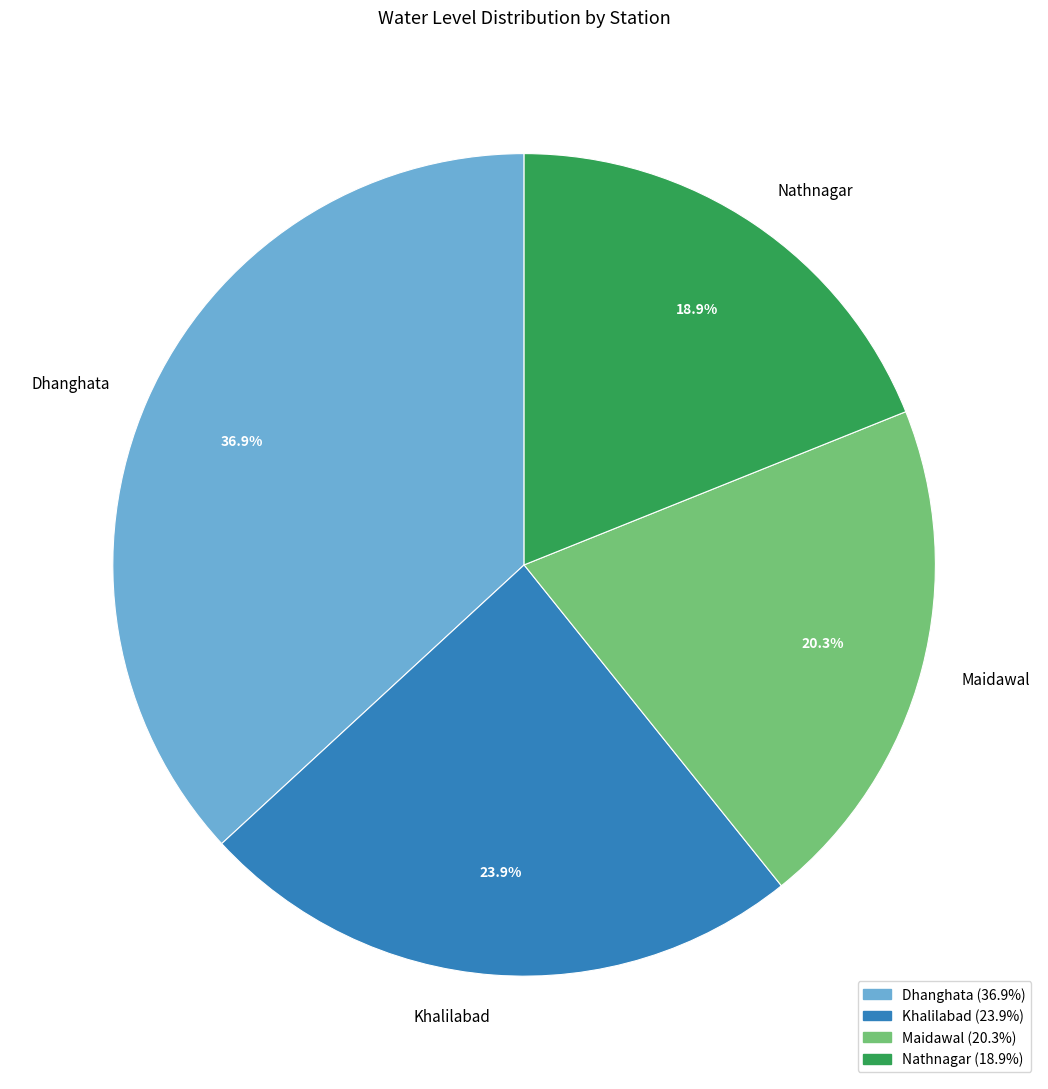

How many slices are in this pie chart?

4